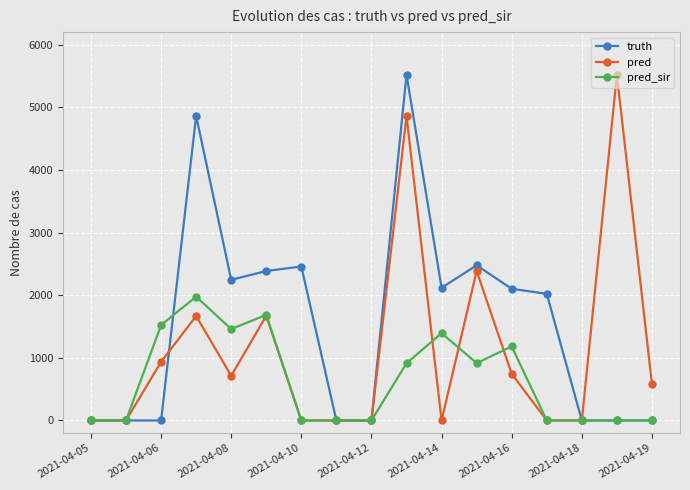

What is the greatest value displayed?

5519